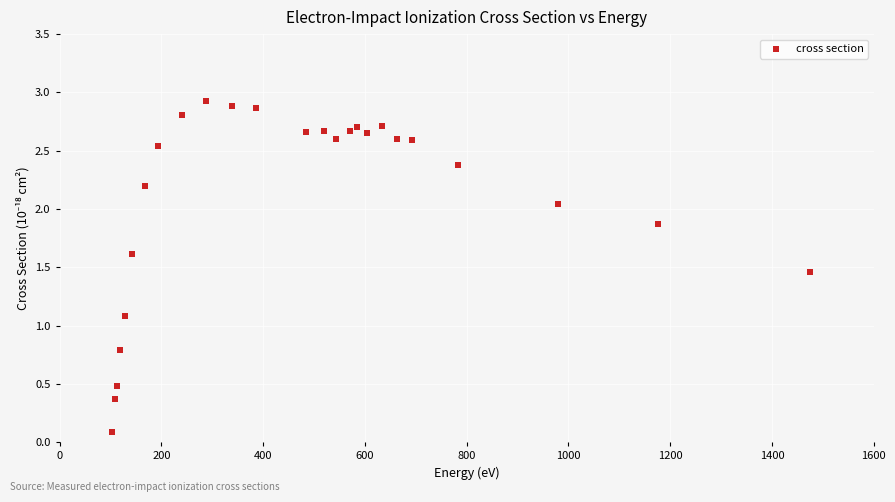

What Y value in the scatter plot is closest to 1?

1.1